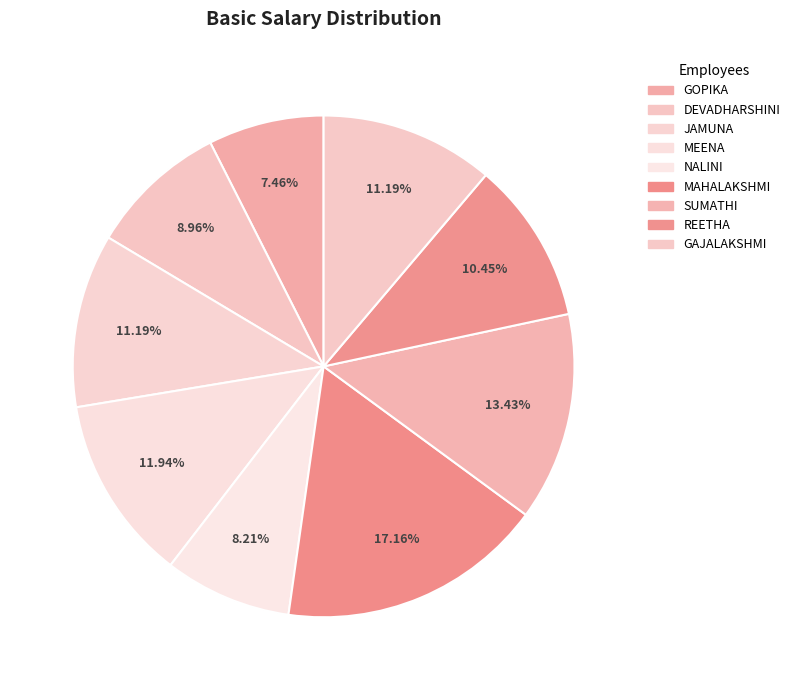

True or false: GOPIKA accounts for 1% of the total.

False